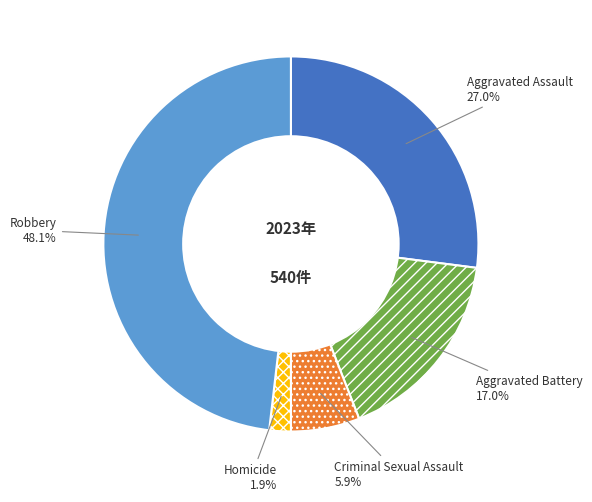

Between Aggravated Assault and Robbery, which is larger?

Robbery